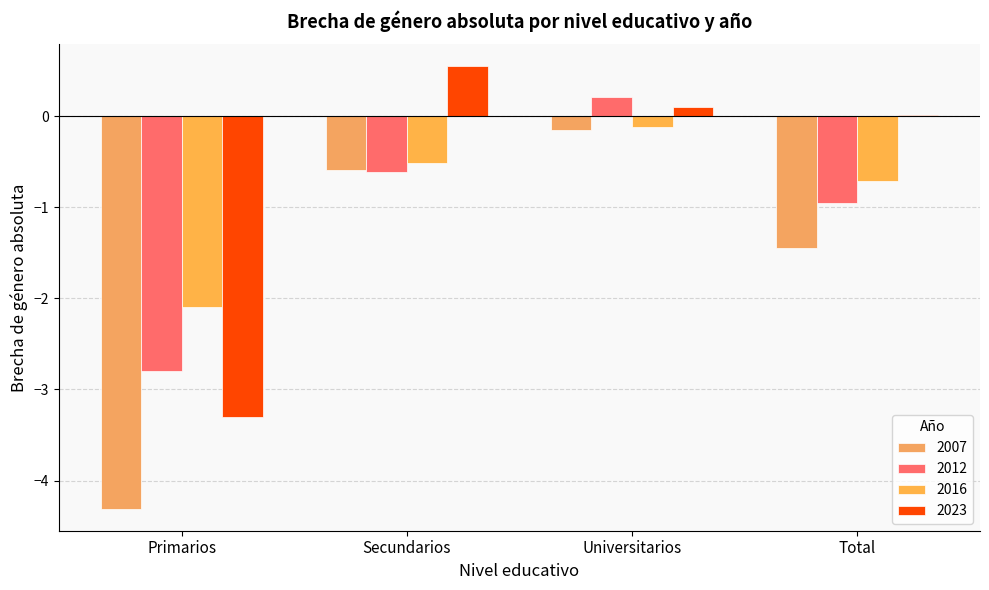

What value does the 2012 series have at Universitarios?

0.2